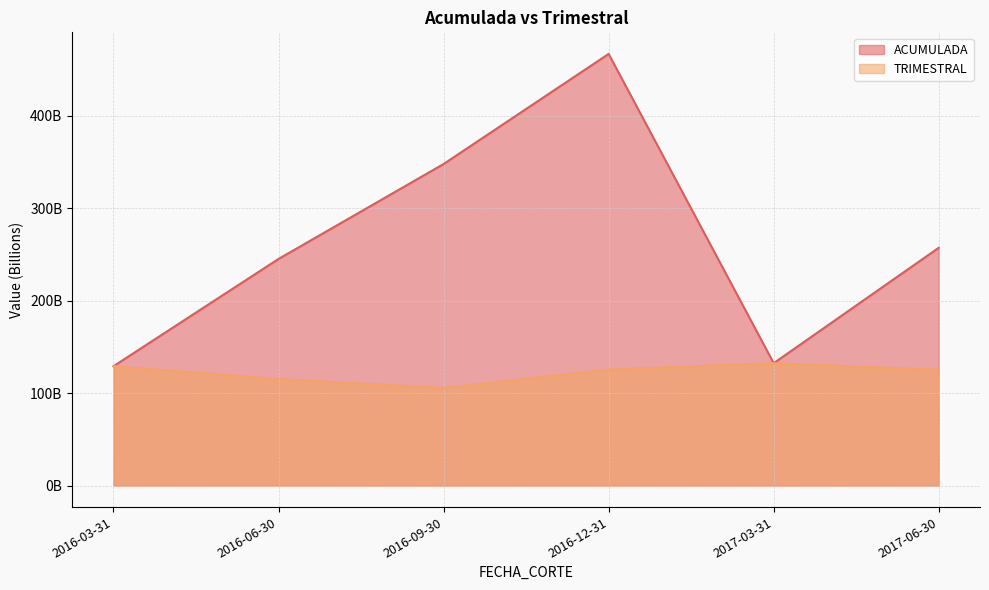

What is the sum of the TRIMESTRAL values at 2016-12-31 and 2017-06-30?

250716222686.7